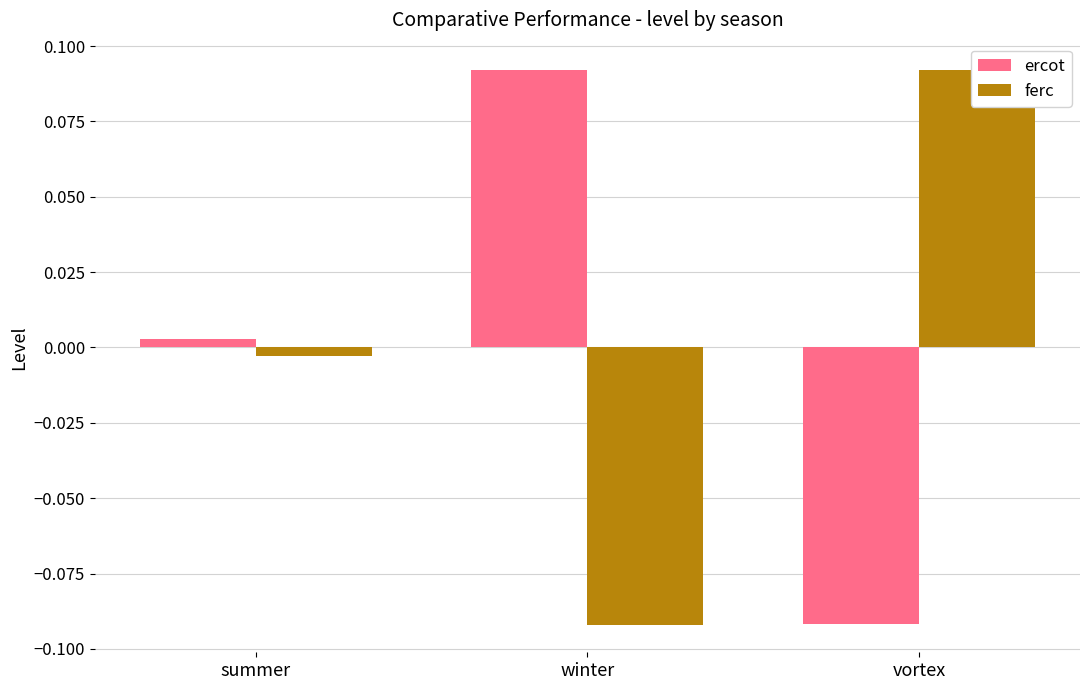

Which series has the largest range (max minus min)?

ercot